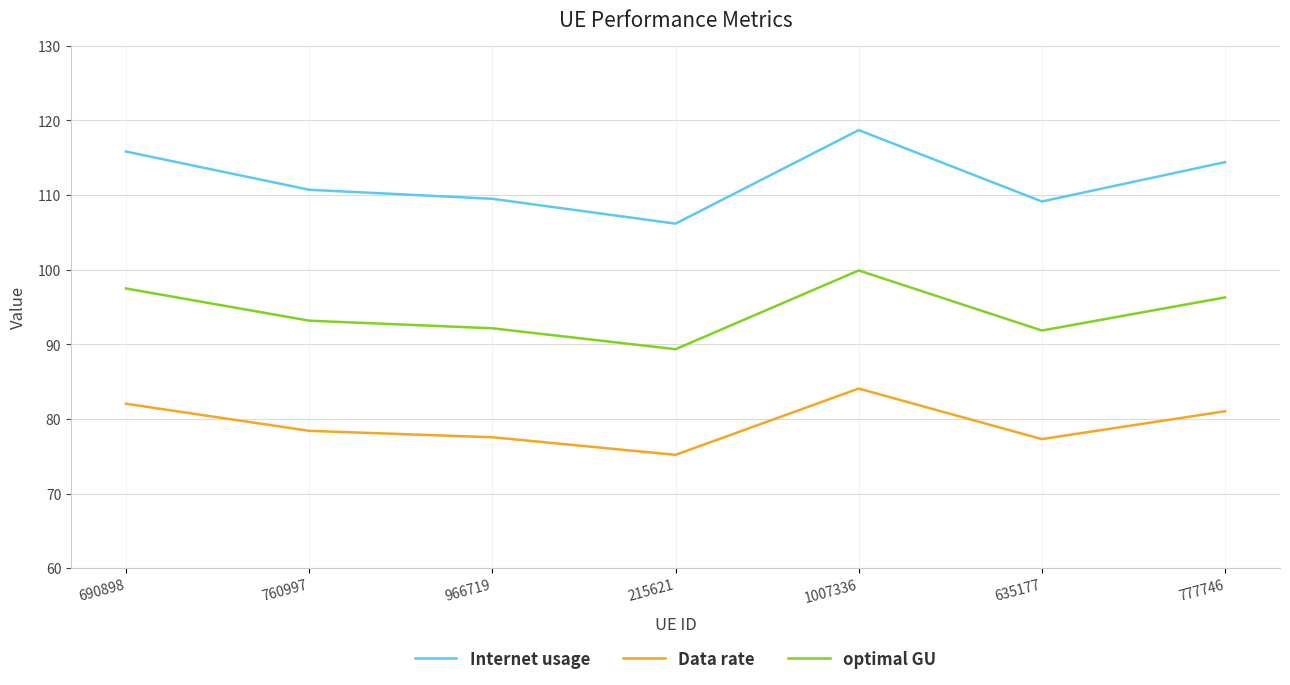

True or false: Data rate and Internet usage cross at least once.

False